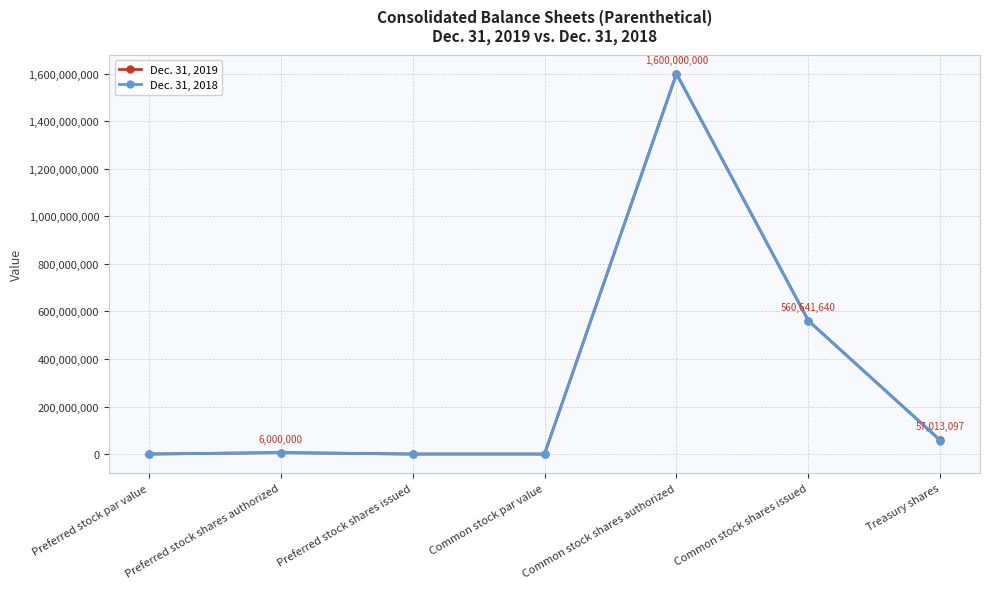

What is the average value of the Dec. 31, 2019 series?

317664963